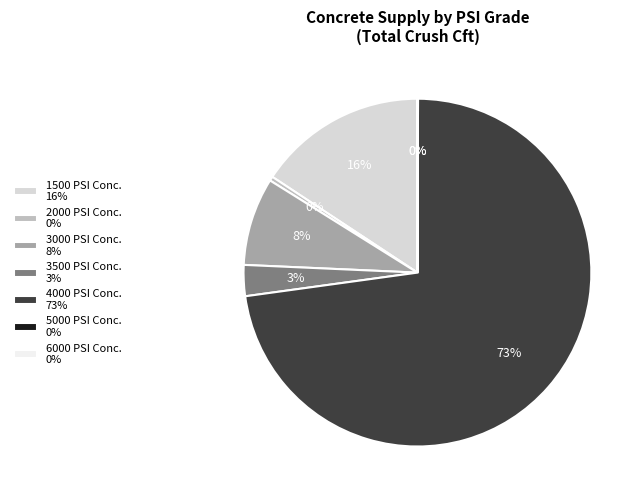

True or false: 4000 PSI Conc. accounts for 73% of the total.

True